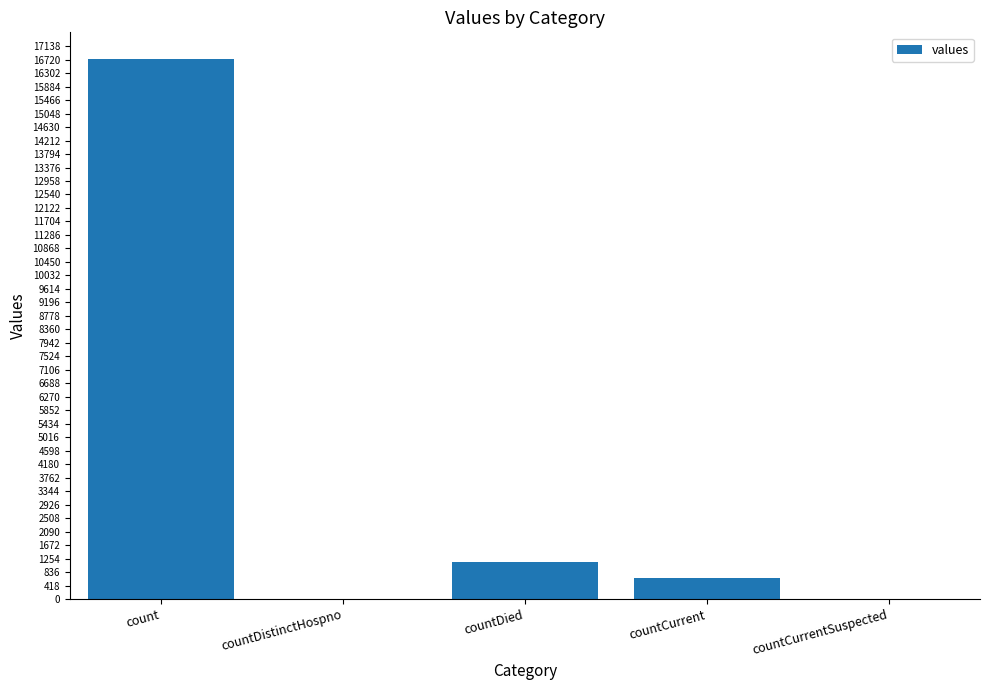

What is the difference between the values at countCurrentSuspected and countDied?

1142